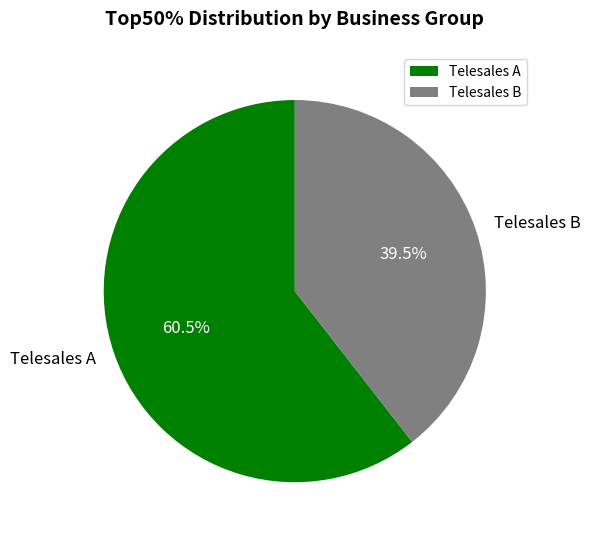

Rank the categories by value from highest to lowest.

Telesales A, Telesales B